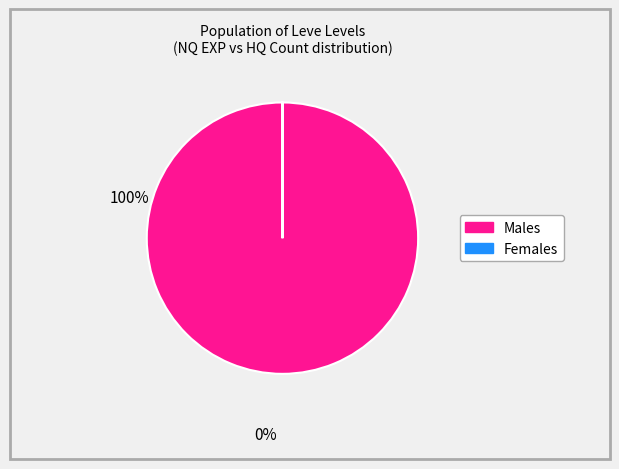

Does any single category account for the majority?

Yes